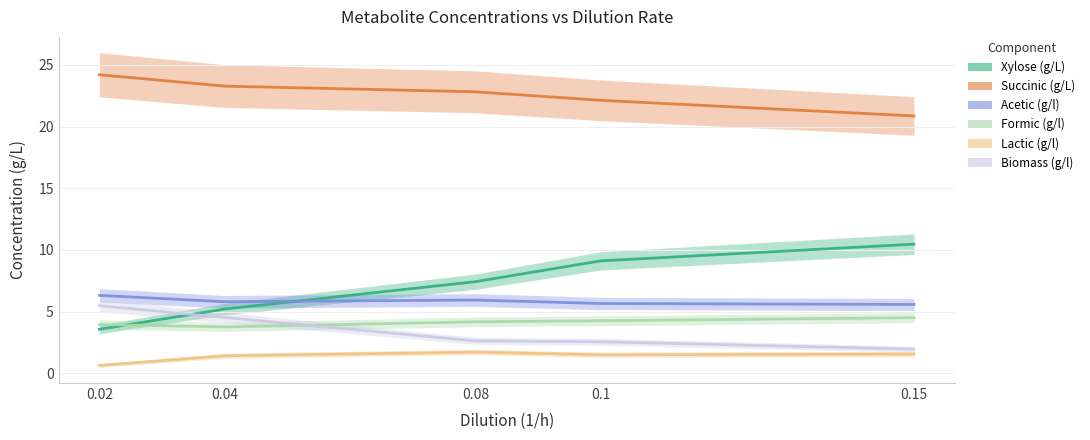

Rank the series at 0.1 from highest to lowest value.

Succinic (g/L), Xylose (g/L), Acetic (g/l), Formic (g/l), Biomass (g/l), Lactic (g/l)